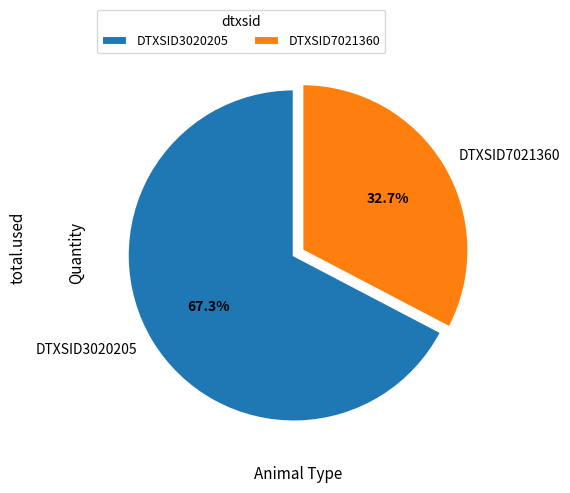

Count the number of slices in the pie.

2